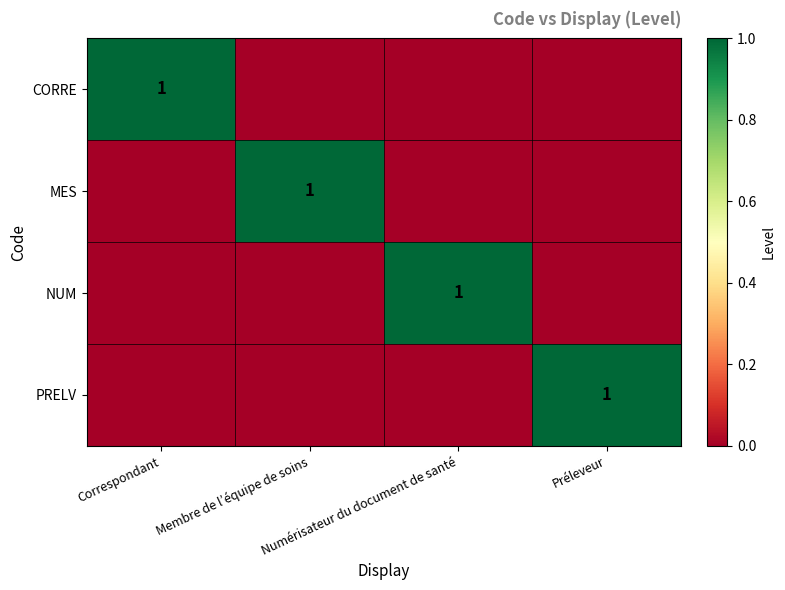

List the series in order of their peak value, lowest first.

CORRE, MES, NUM, PRELV